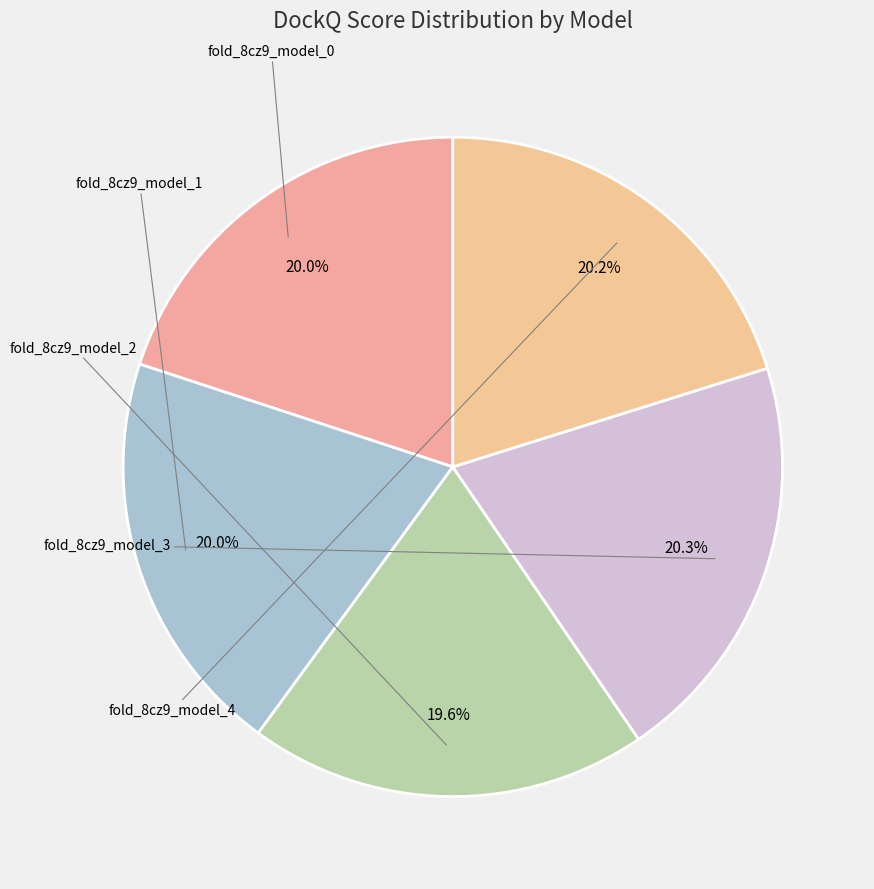

Which category has the smallest portion of the pie?

fold_8cz9_model_2